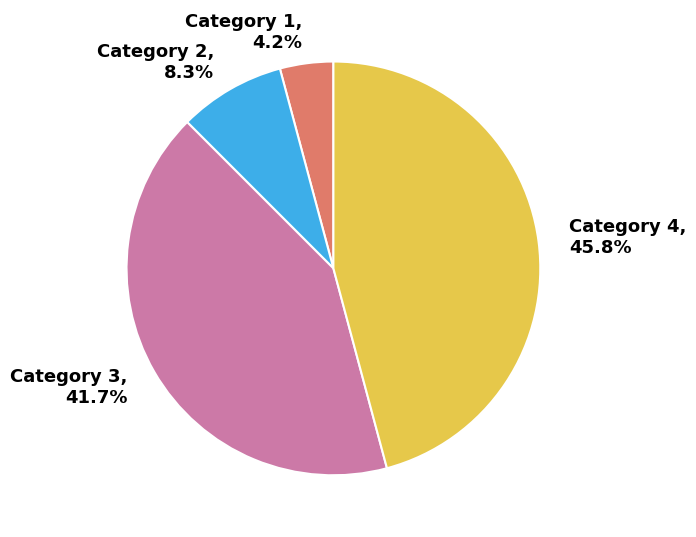

Rank the categories by value from lowest to highest.

Category 1, Category 2, Category 3, Category 4